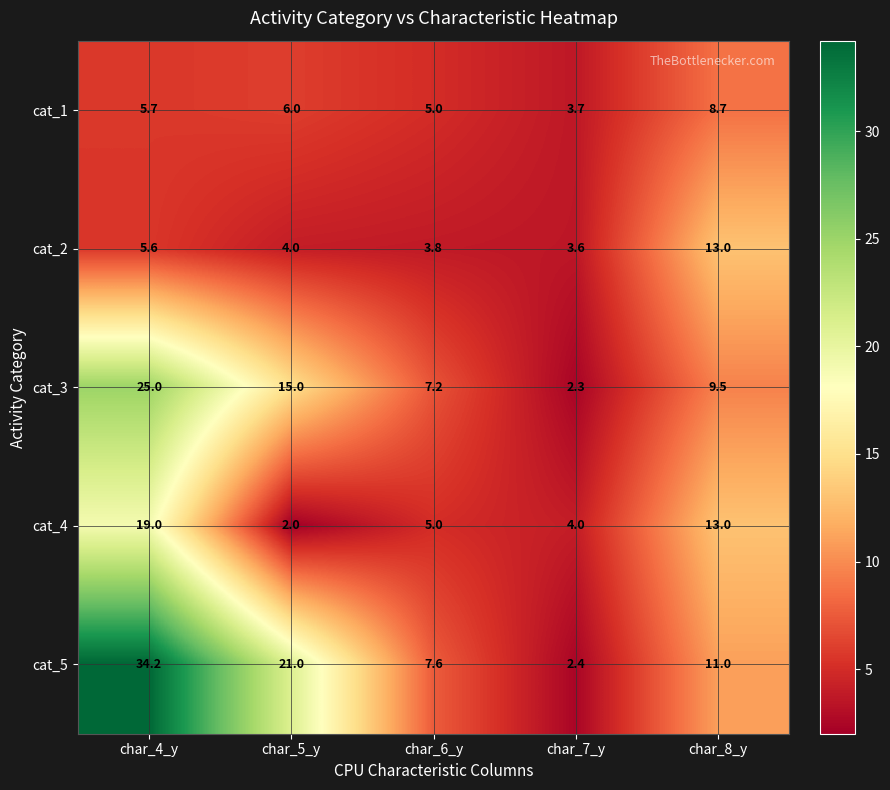

At which category does the chart reach its peak across all series?

char_4_y